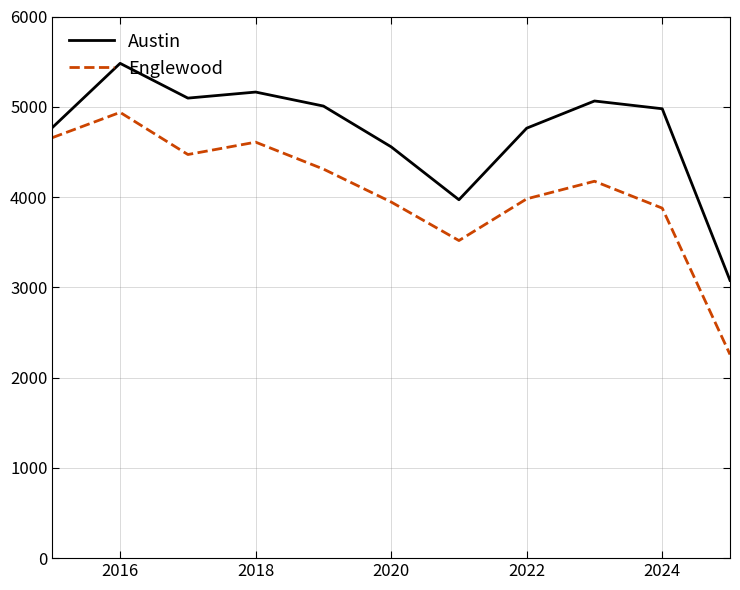

Which series has the widest spread of values?

Englewood